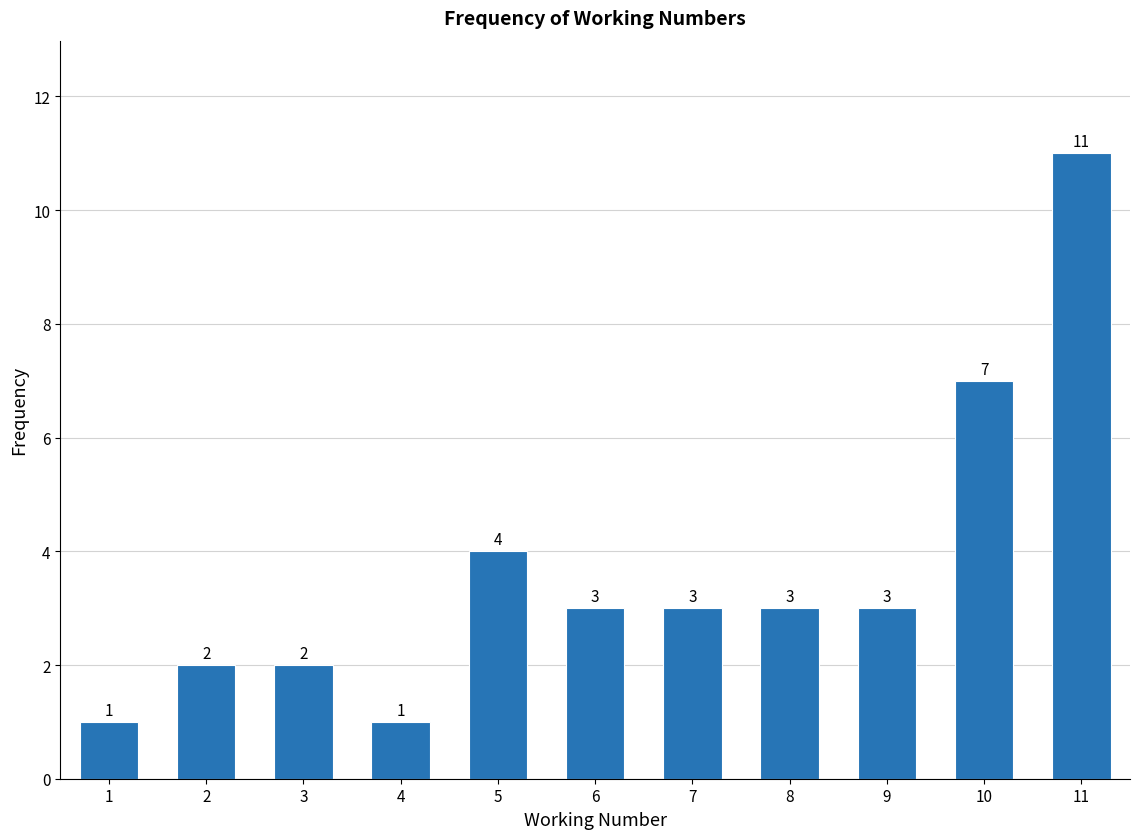

Reading left to right, list all the values displayed in this chart.

1	2	2	1	4	3	3	3	3	7	11